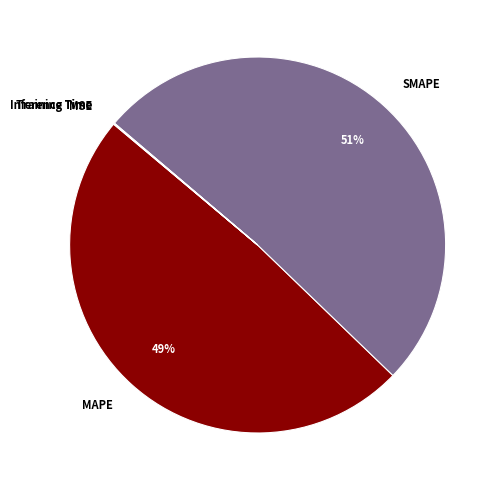

Is there a majority slice in this chart?

Yes